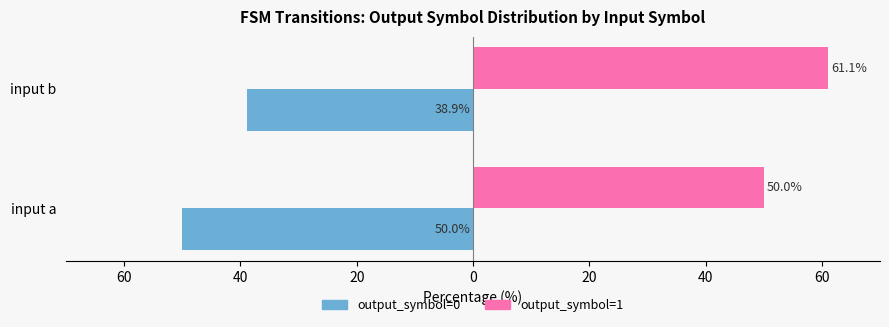

What is the smallest value displayed?

-50.0